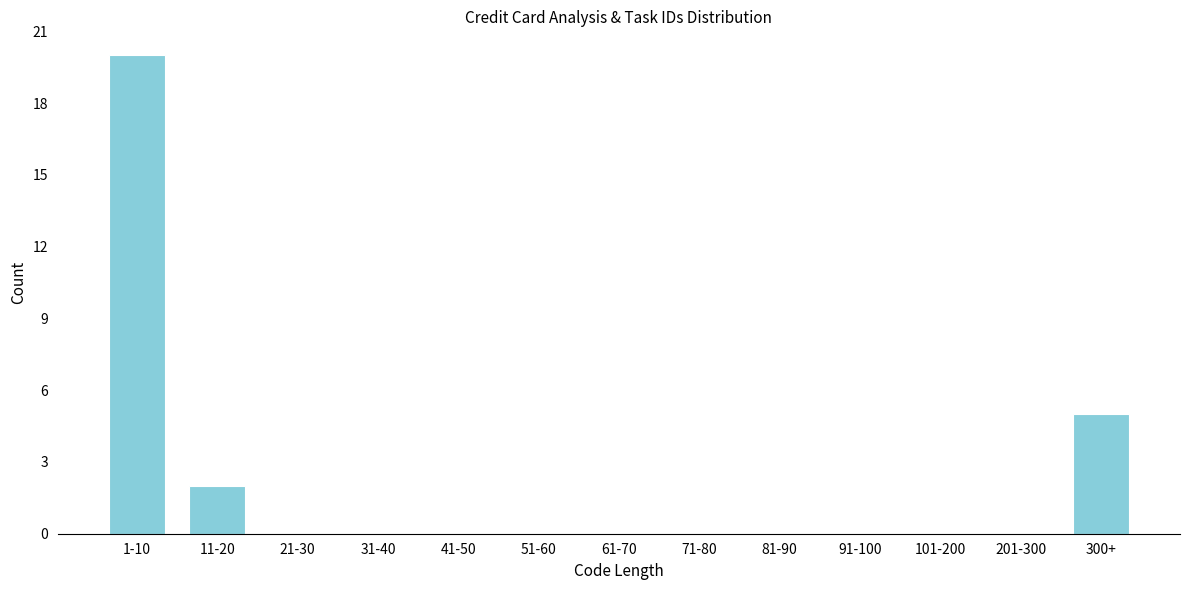

Reading left to right, what are all the values shown in this chart?

1-10=20	11-20=2	21-30=0	31-40=0	41-50=0	51-60=0	61-70=0	71-80=0	81-90=0	91-100=0	101-200=0	201-300=0	300+=5